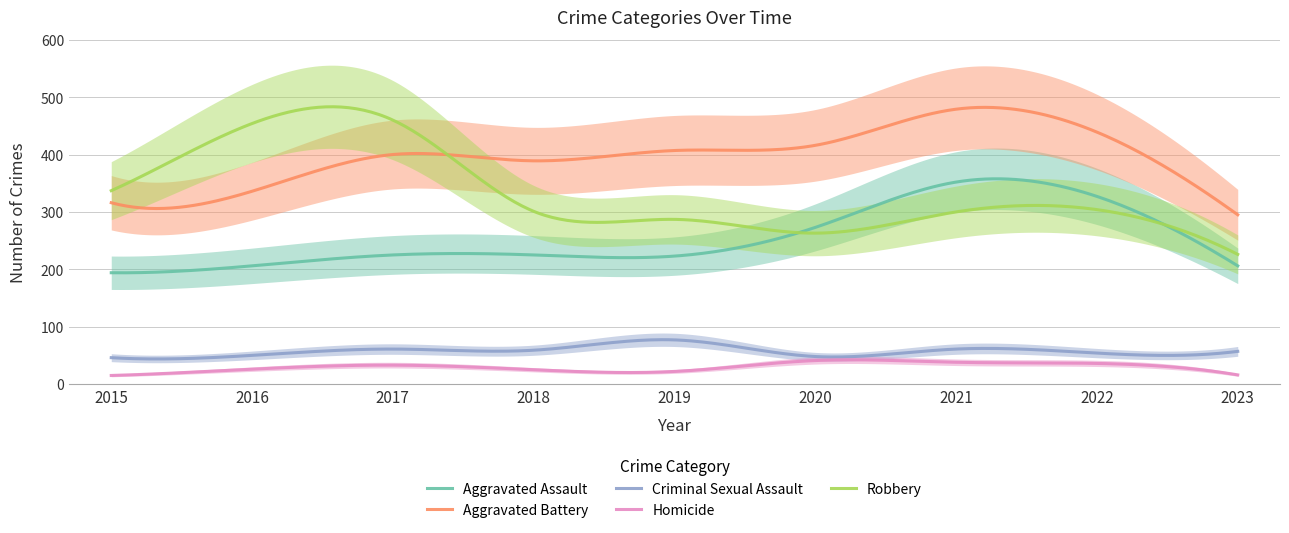

At which label is Criminal Sexual Assault closest to 61?

2017